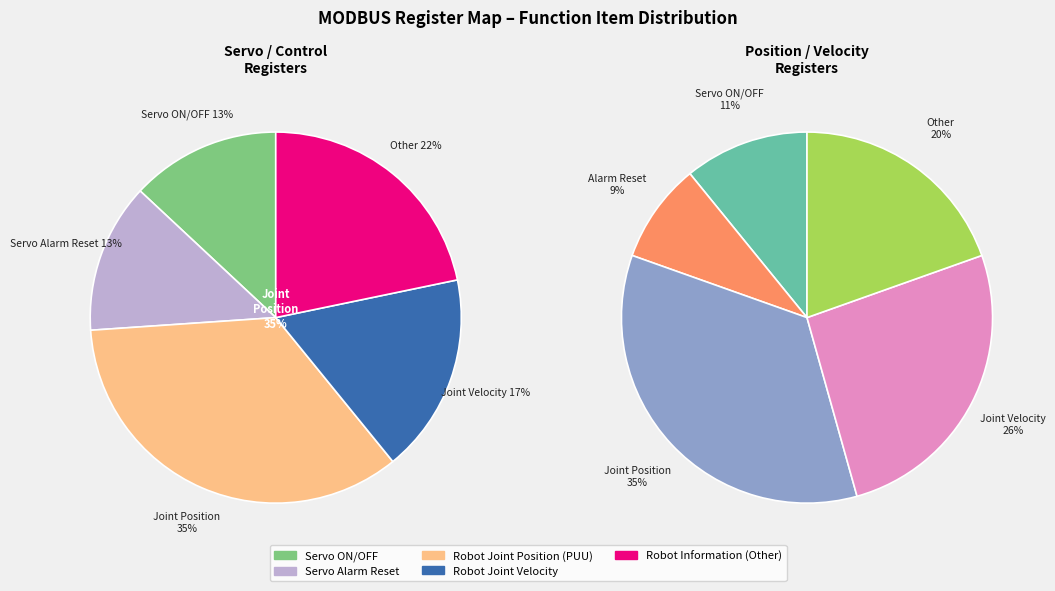

How many slices are in this pie chart?

5